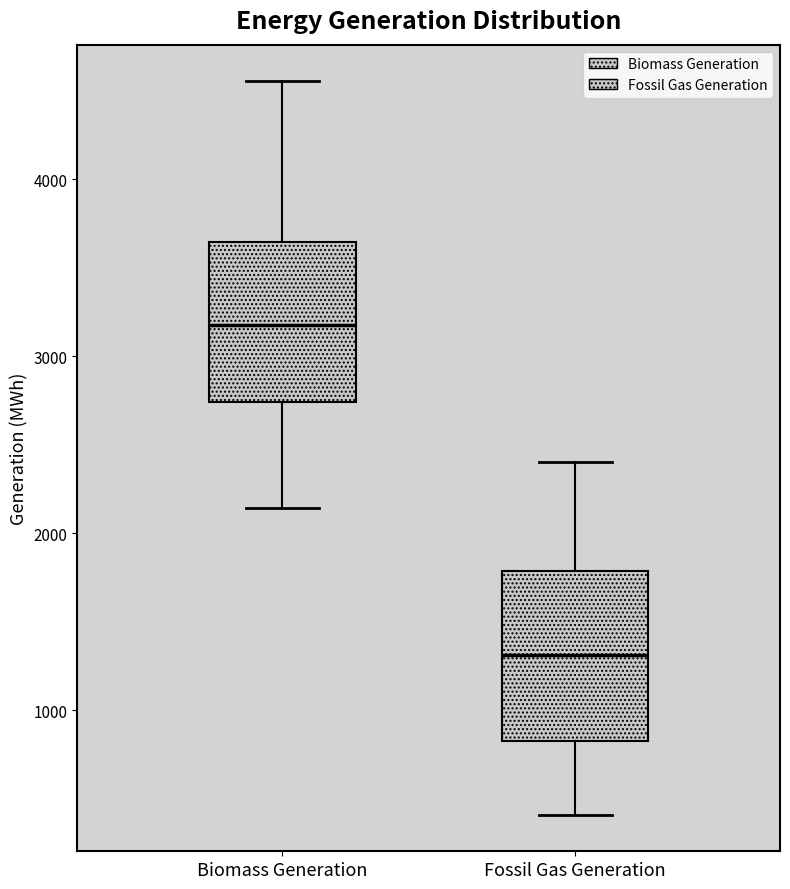

Reading left to right, read every box against the y-axis: the position of its median line, the range the box covers, and the ends of its whiskers. The values are not printed on the chart, so give them approximately, as read against the axis.

Biomass Generation: median 3200, box 2700 to 3600, whiskers 2100 to 4600
Fossil Gas Generation: median 1300, box 800 to 1800, whiskers 400 to 2400